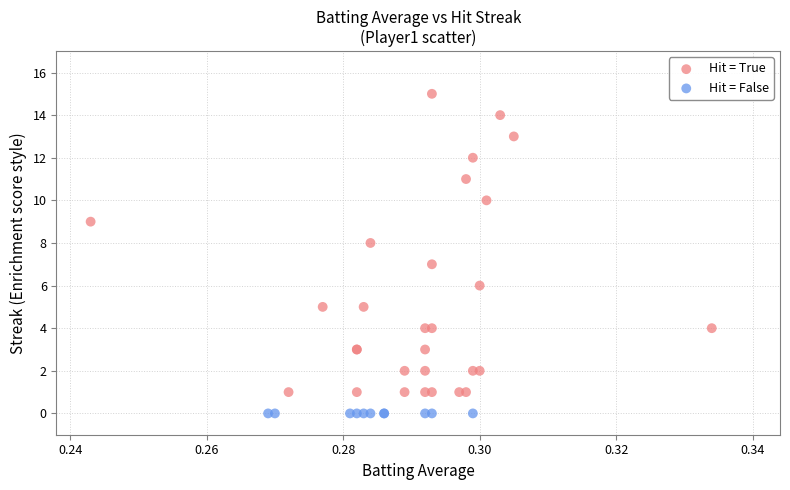

Which series reaches the minimum Y coordinate?

Hit = False